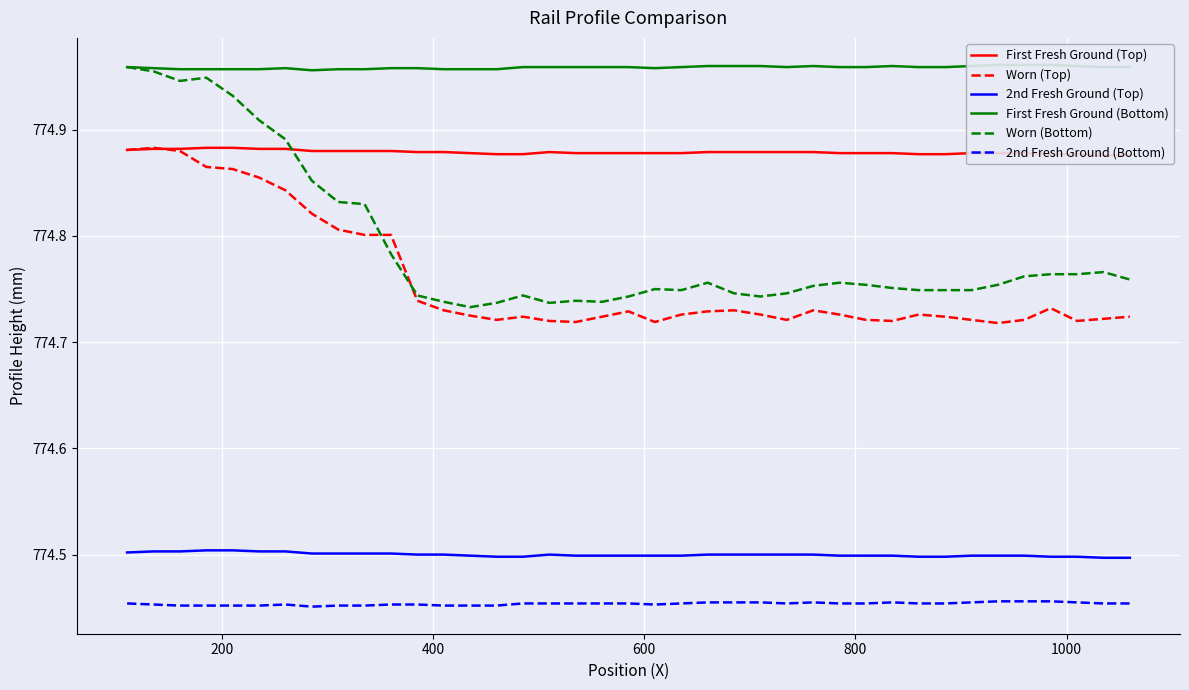

True or false: 2nd Fresh Ground (Bottom) and 2nd Fresh Ground (Top) intersect in this chart.

False